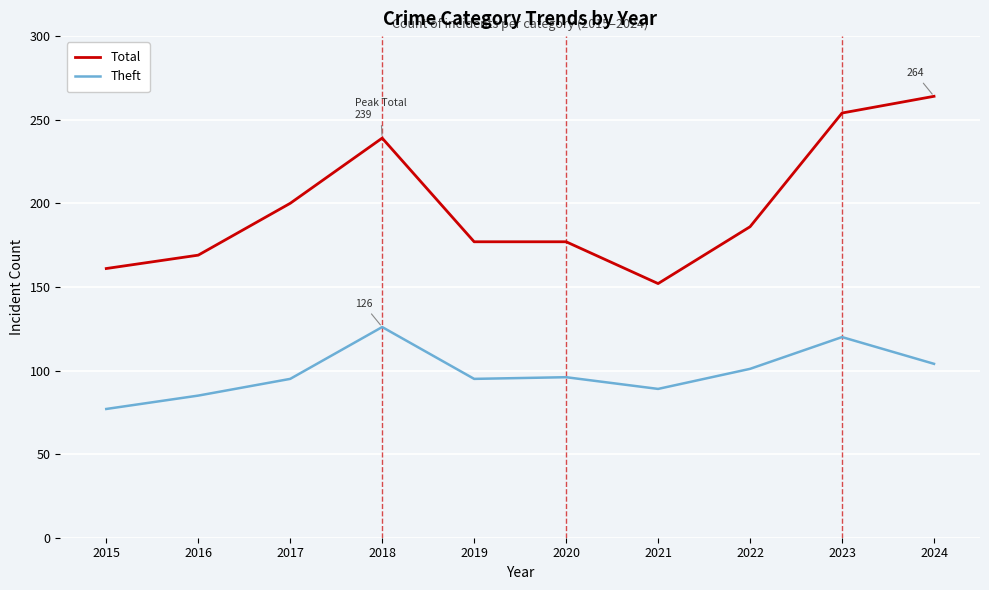

The Theft series shows 85 at 2016. True or false?

True